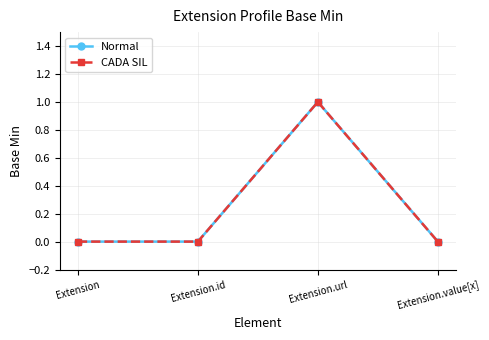

How many lines are shown in the chart?

2